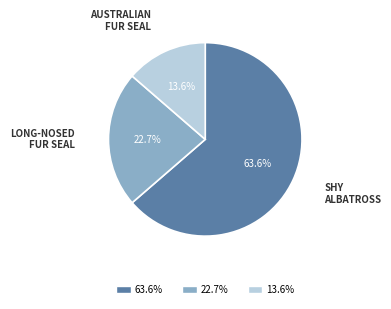

To the nearest percent, what is the average slice percentage?

33%